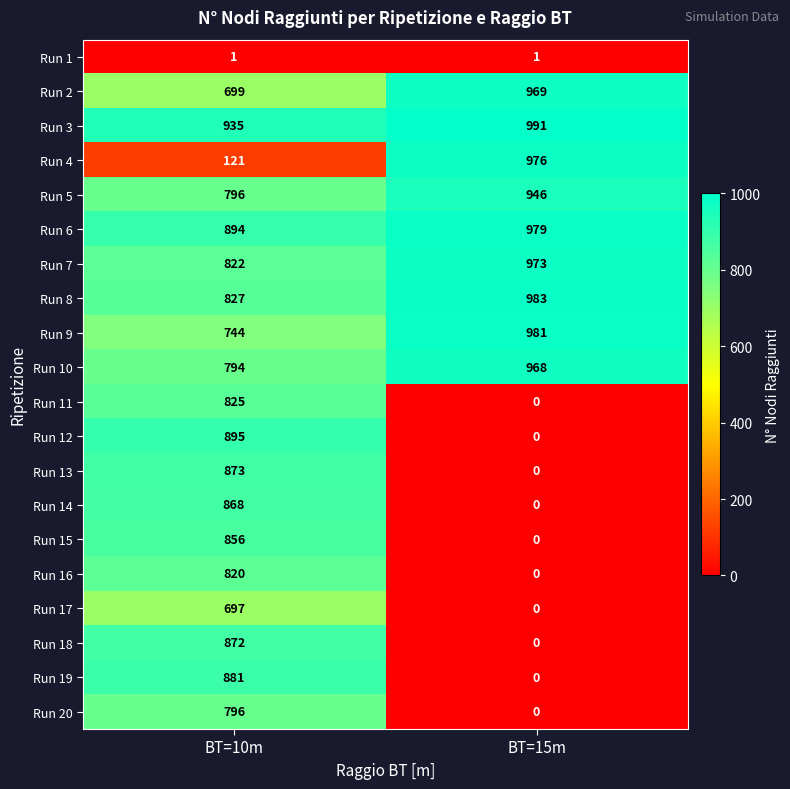

Which series has the largest total across all categories?

Run 3